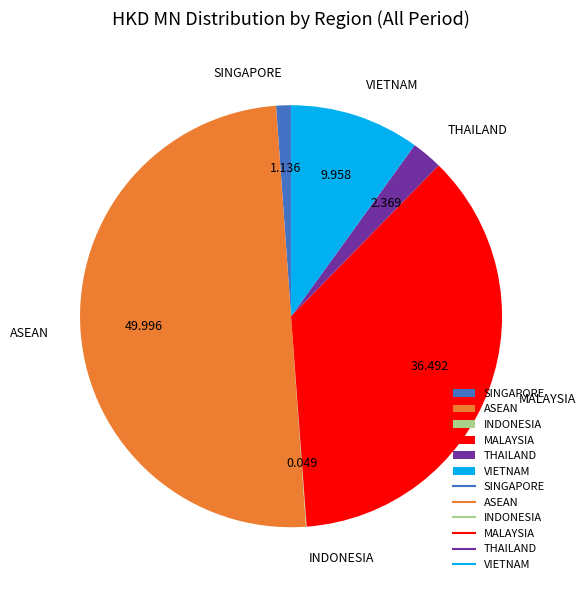

Does MALAYSIA account for over 50% of the chart?

No